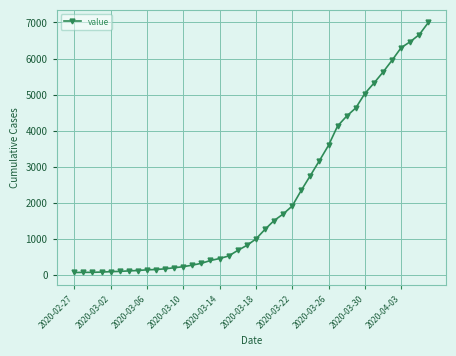

What is the sum of all values?

85719